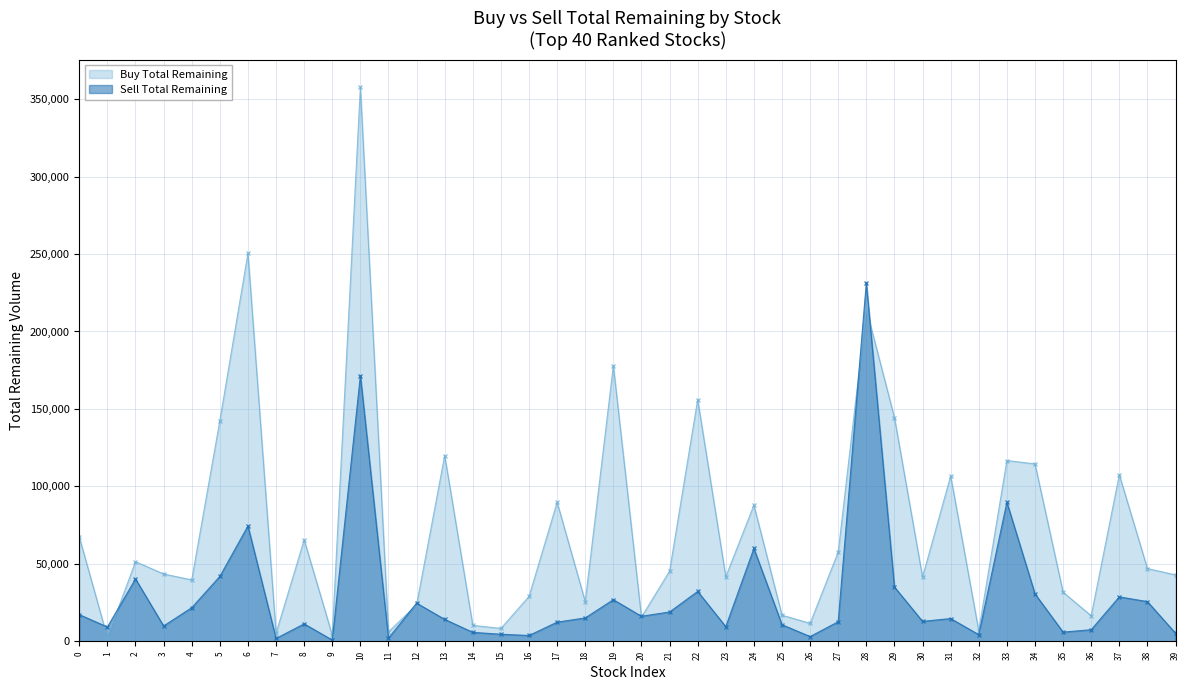

Rank the series at 17 from lowest to highest value.

Sell Total Remaining, Buy Total Remaining